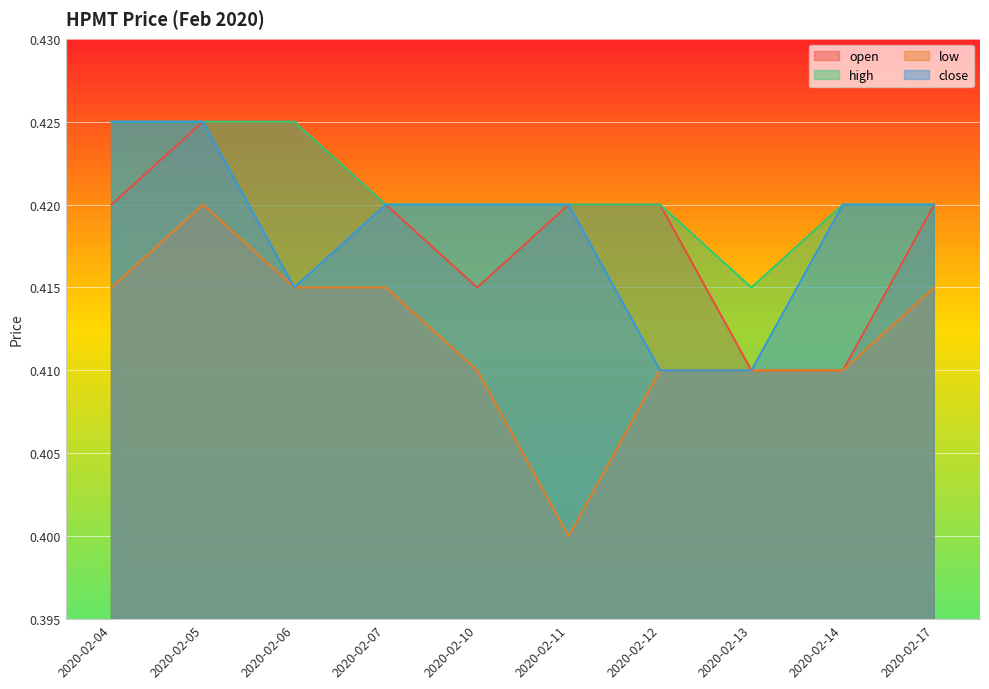

The close series shows 0.2 at 2020-02-14. True or false?

False